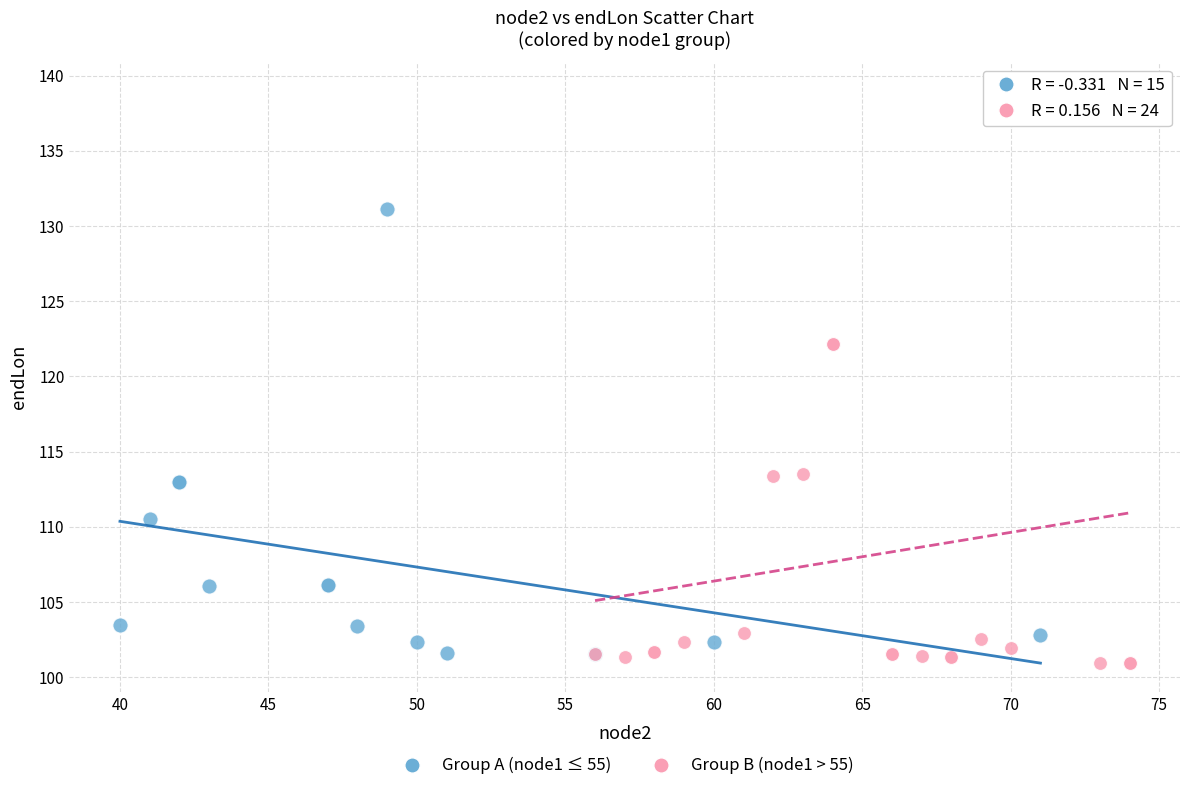

Which series contains the highest Y value?

Group B (node1 > 55)